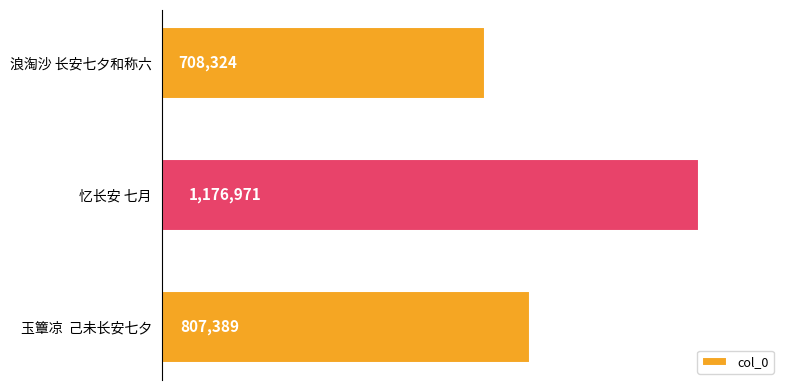

Count the number of data series in this chart.

1